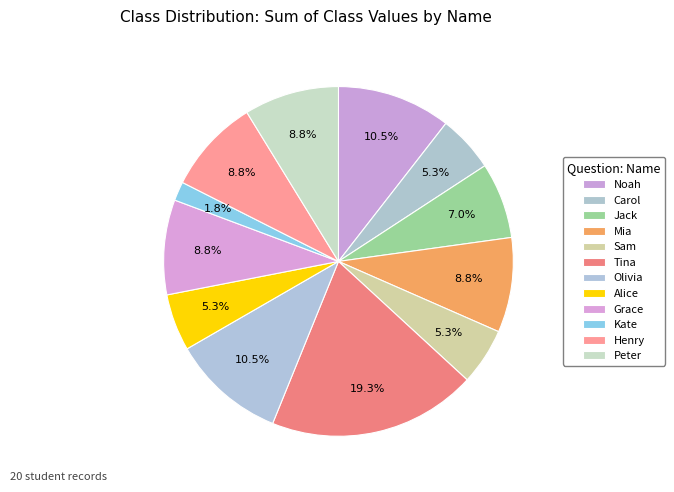

Count the number of slices in the pie.

12